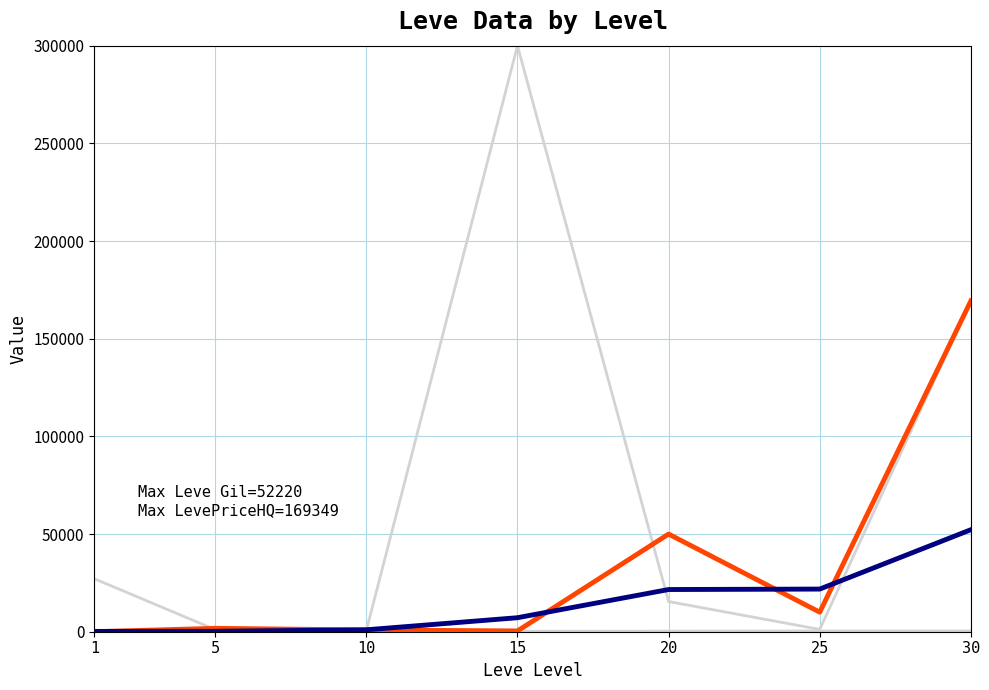

Does the chart display data point markers on the line(s)?

No